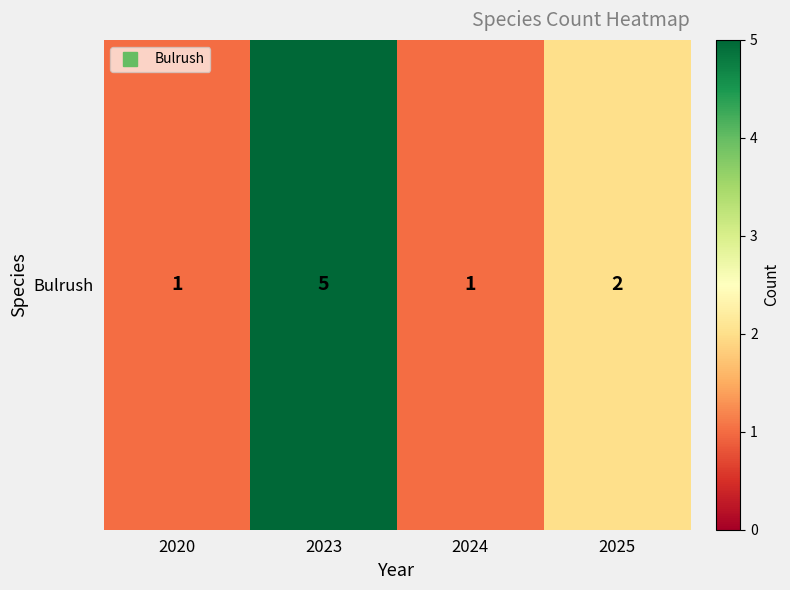

True or false: the data shows 1 at 2020.

False